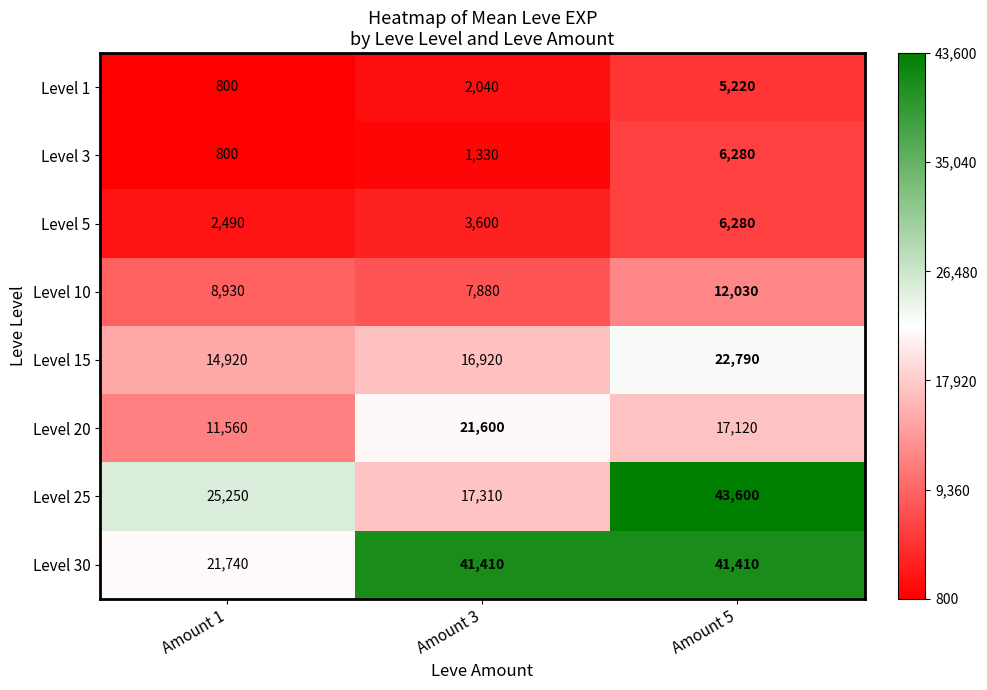

The Level 30 series shows 41410 at Amount 3. True or false?

True